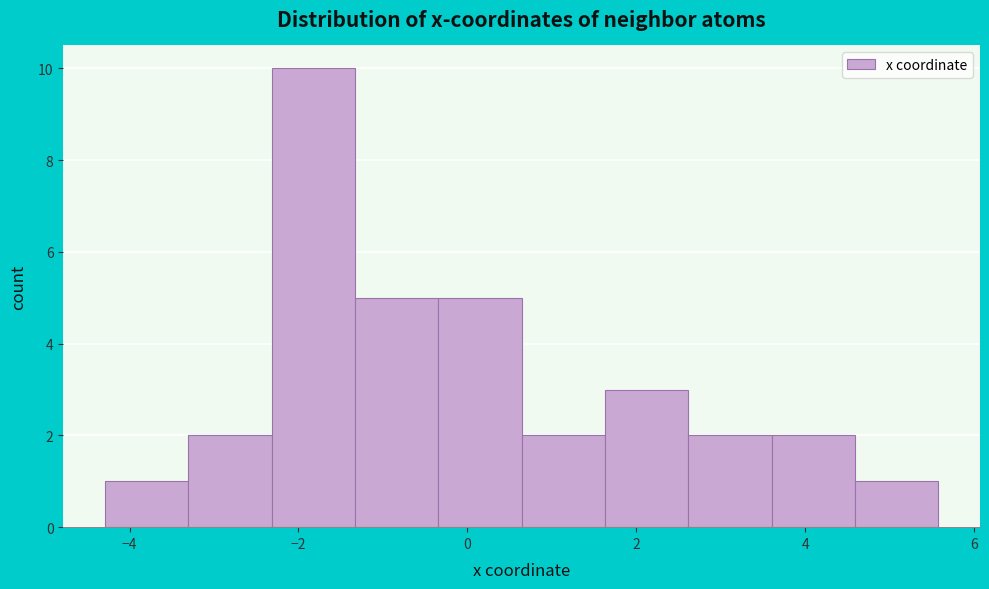

How tall is the bar that spans -2.4 to -1.4 on the x-axis? Neither the bar edges nor the heights are printed on the chart, so give them approximately, as read against the axes.

10